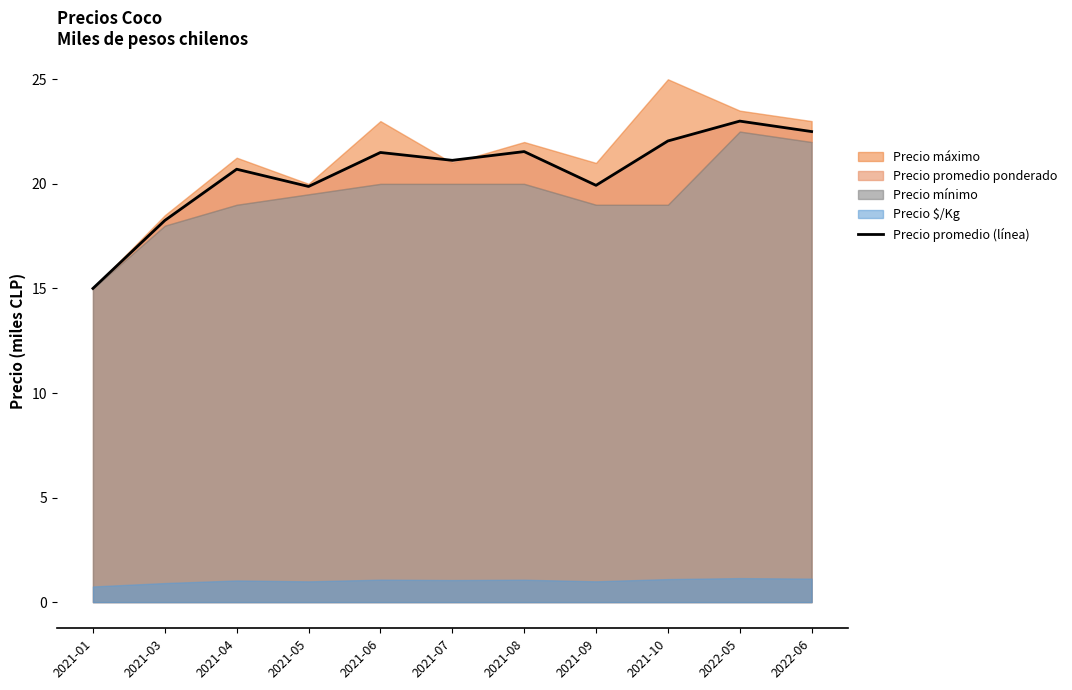

Between 2021-09 and 2022-06, which is larger?

2022-06